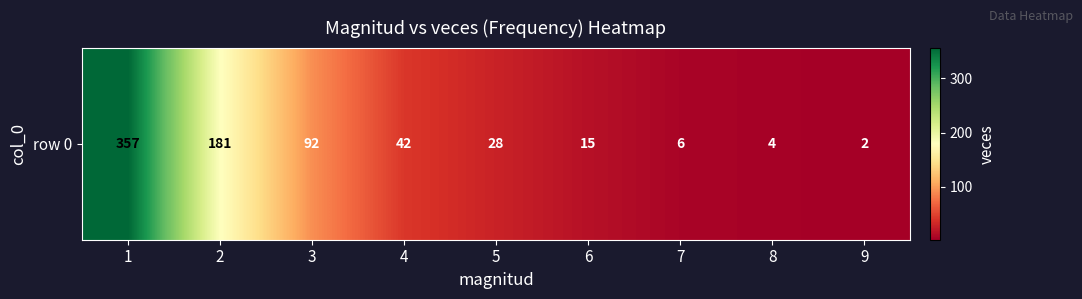

At which label does the data first exceed 28?

1